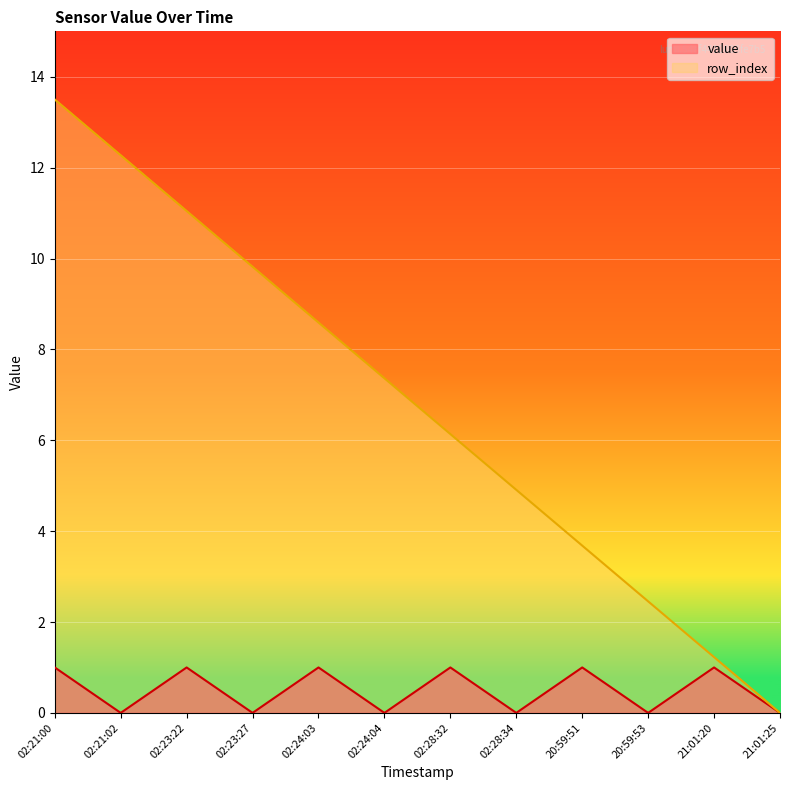

How many values in the row_index series exceed 7?

6